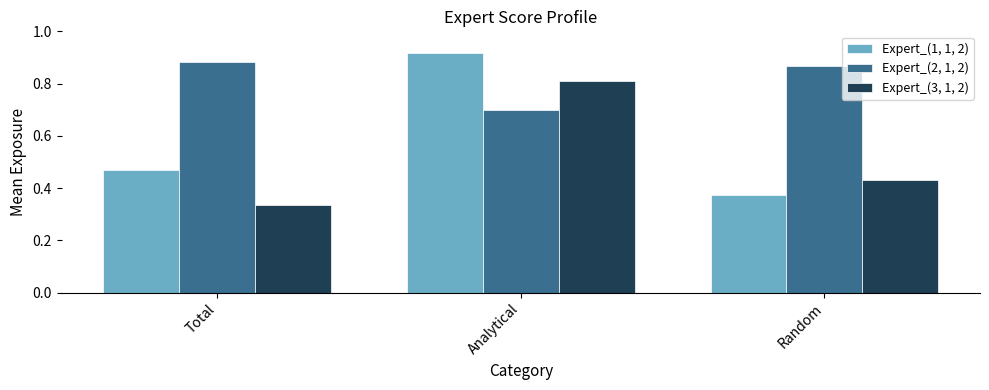

The Expert_(2, 1, 2) series shows 0.7 at Analytical. True or false?

True